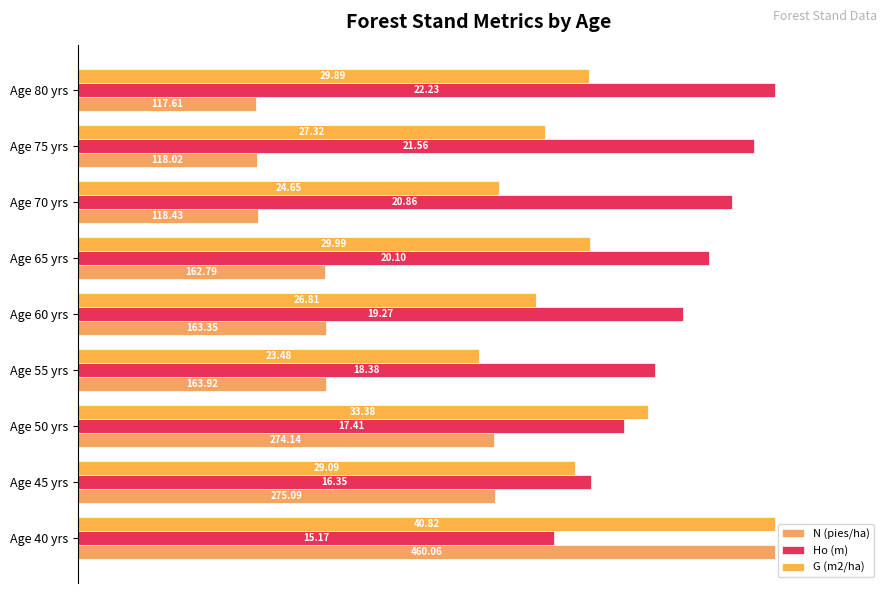

Does the chart contain any negative values?

No